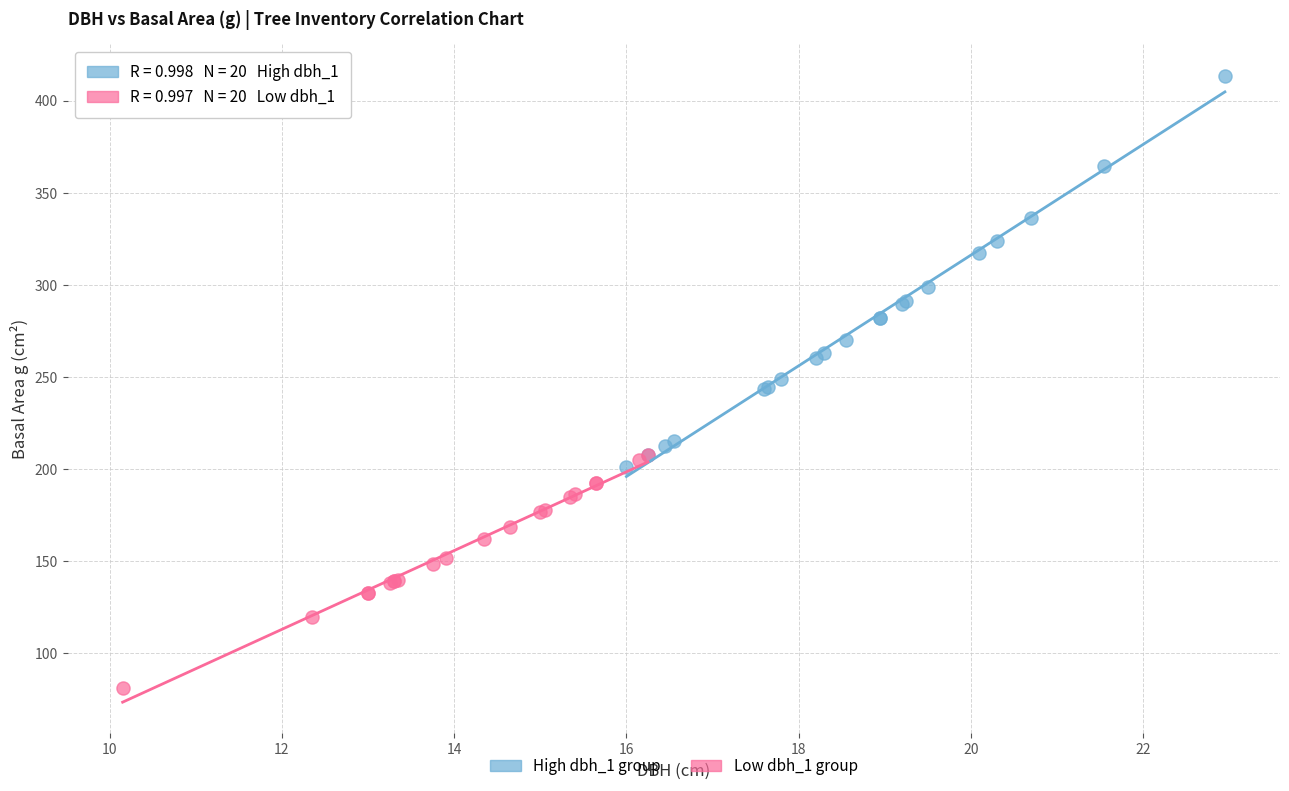

Which series has the largest Y range (max minus min)?

High dbh_1 group